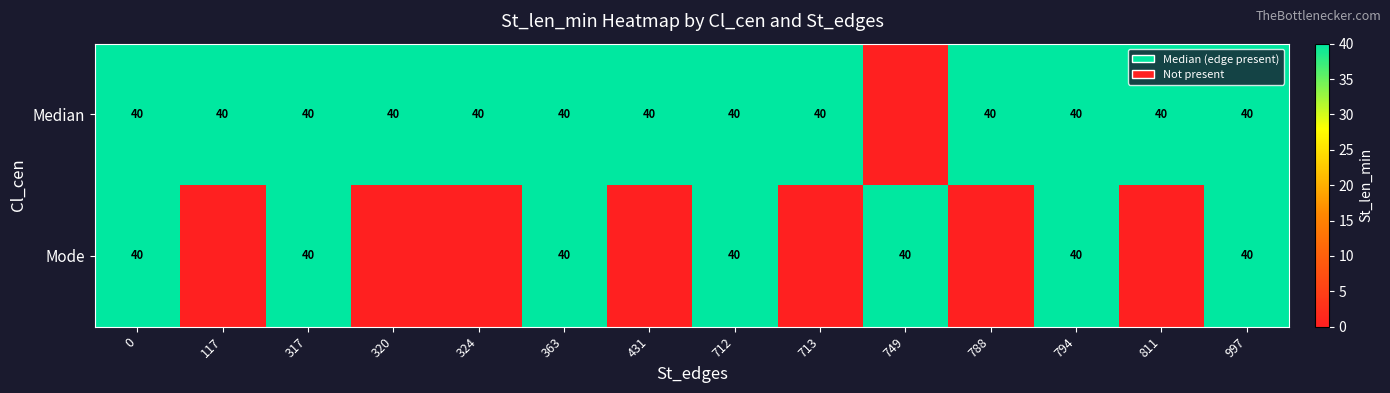

What value does the row_0 series have at 713, to the nearest 5?

40